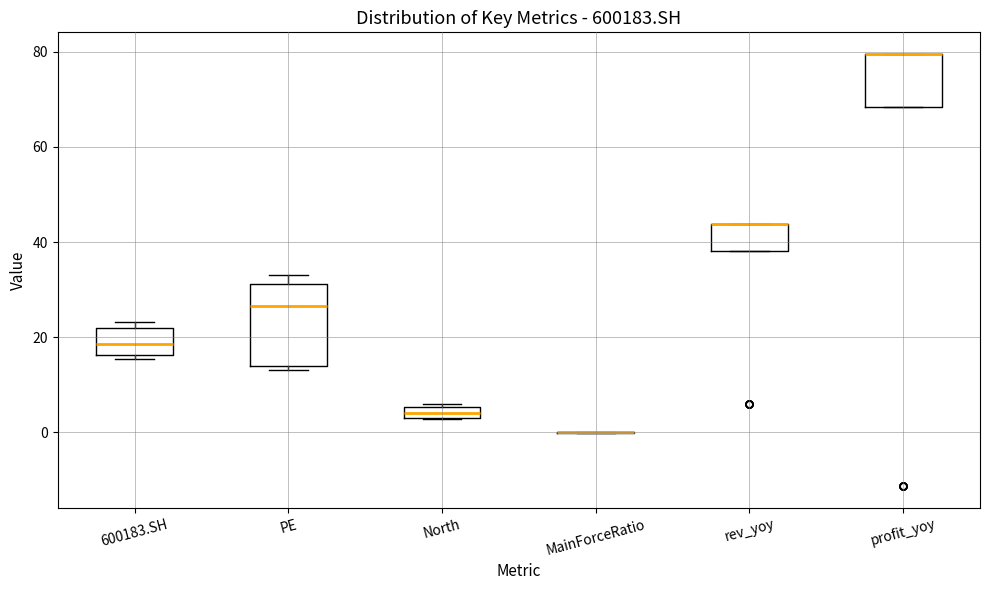

Comparing the boxes themselves (not the whiskers), which one is the tallest?

PE